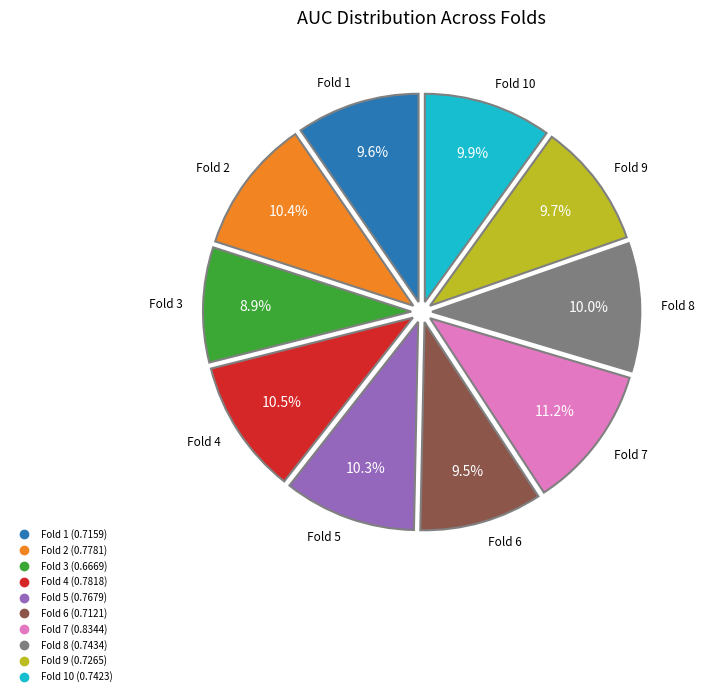

Is there a majority slice in this chart?

No